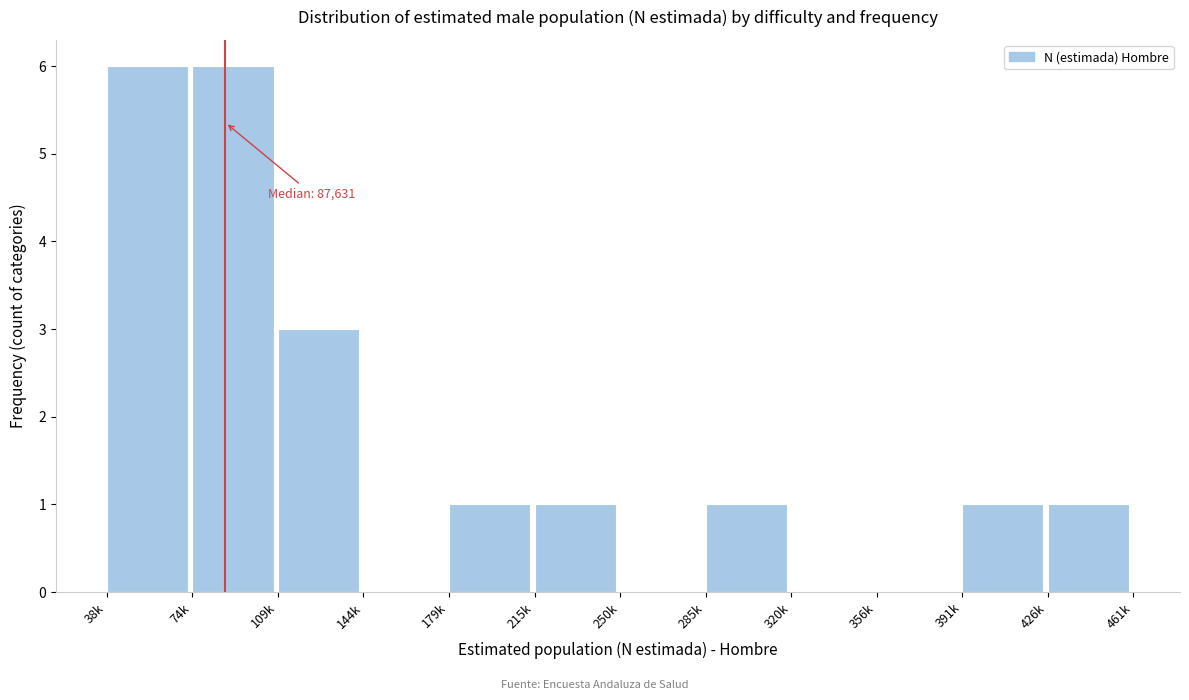

Reading right to left, list all the values displayed in this chart.

426k=1	391k=1	356k=0	320k=0	285k=1	250k=0	215k=1	179k=1	144k=0	109k=3	74k=6	38k=6